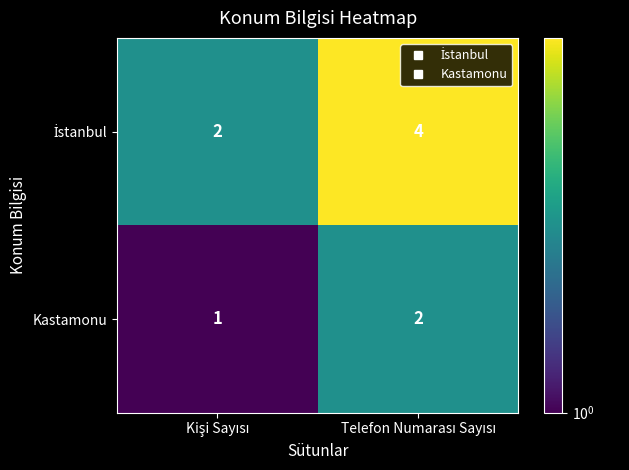

How many distinct data groups are displayed?

2